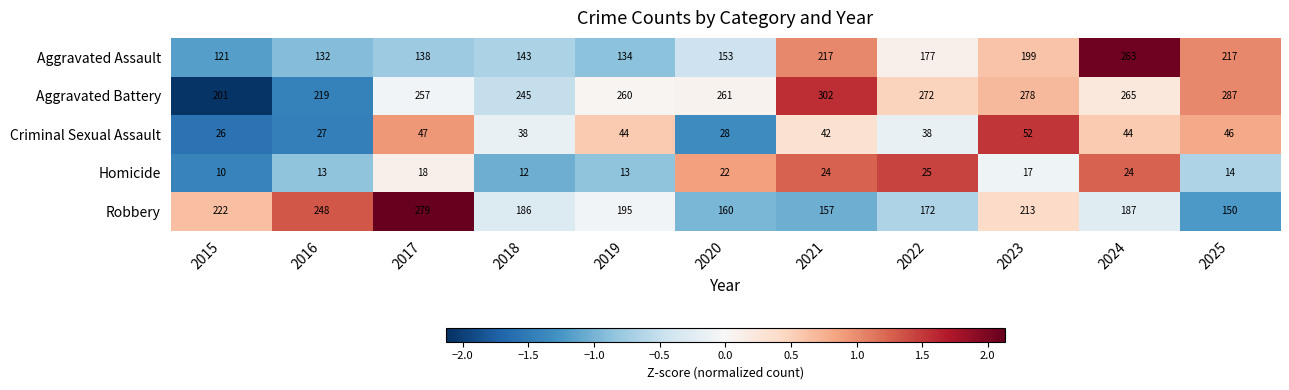

List the series in order of their peak value, highest first.

Aggravated Battery, Robbery, Aggravated Assault, Criminal Sexual Assault, Homicide